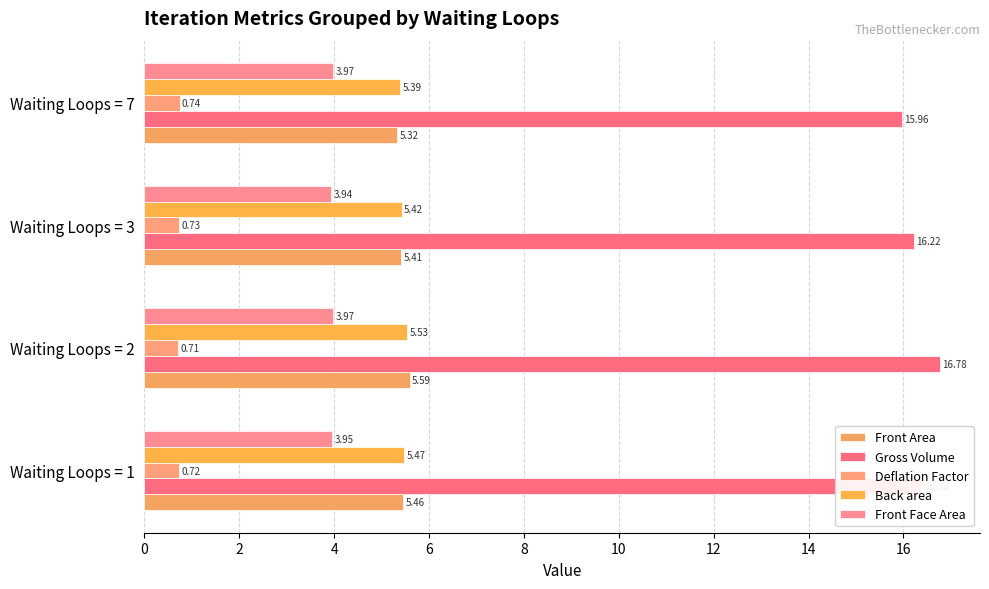

What are all the series names shown in the legend?

Front Area, Gross Volume, Deflation Factor, Back area, Front Face Area